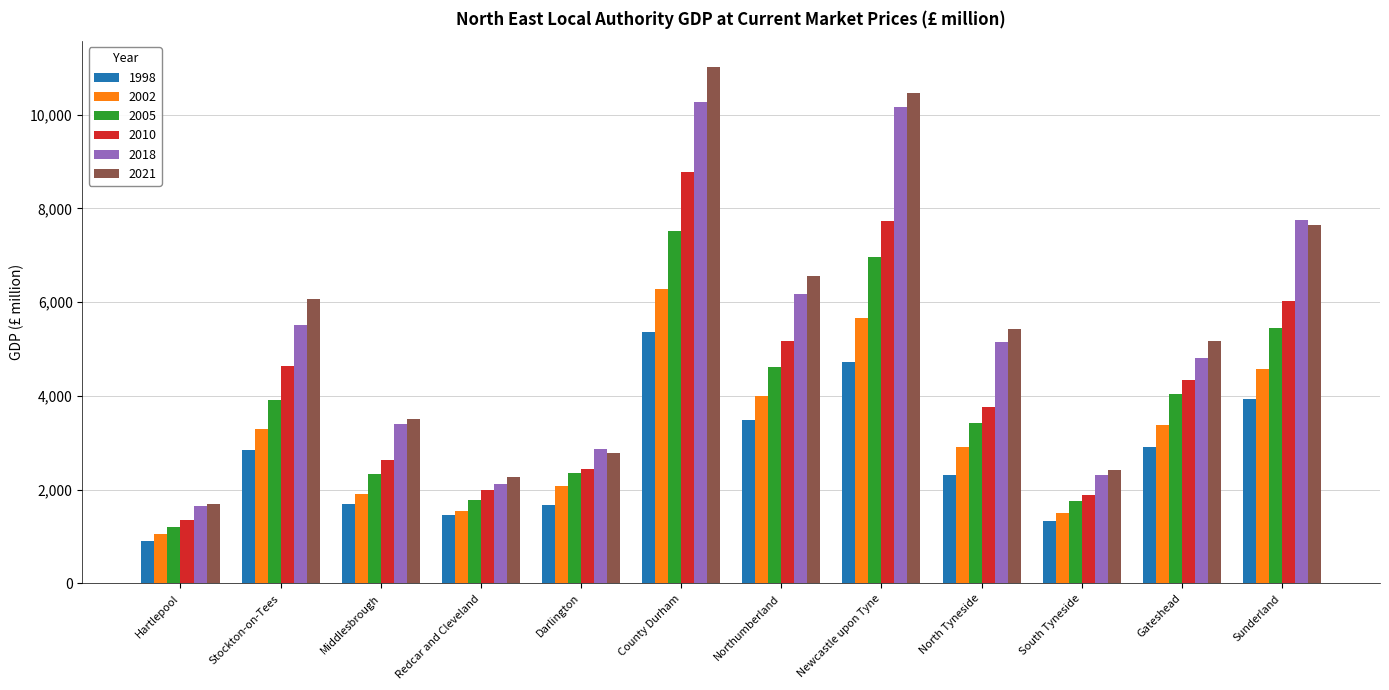

What is the value of the 2010 bar at the 9th from the left?

3759